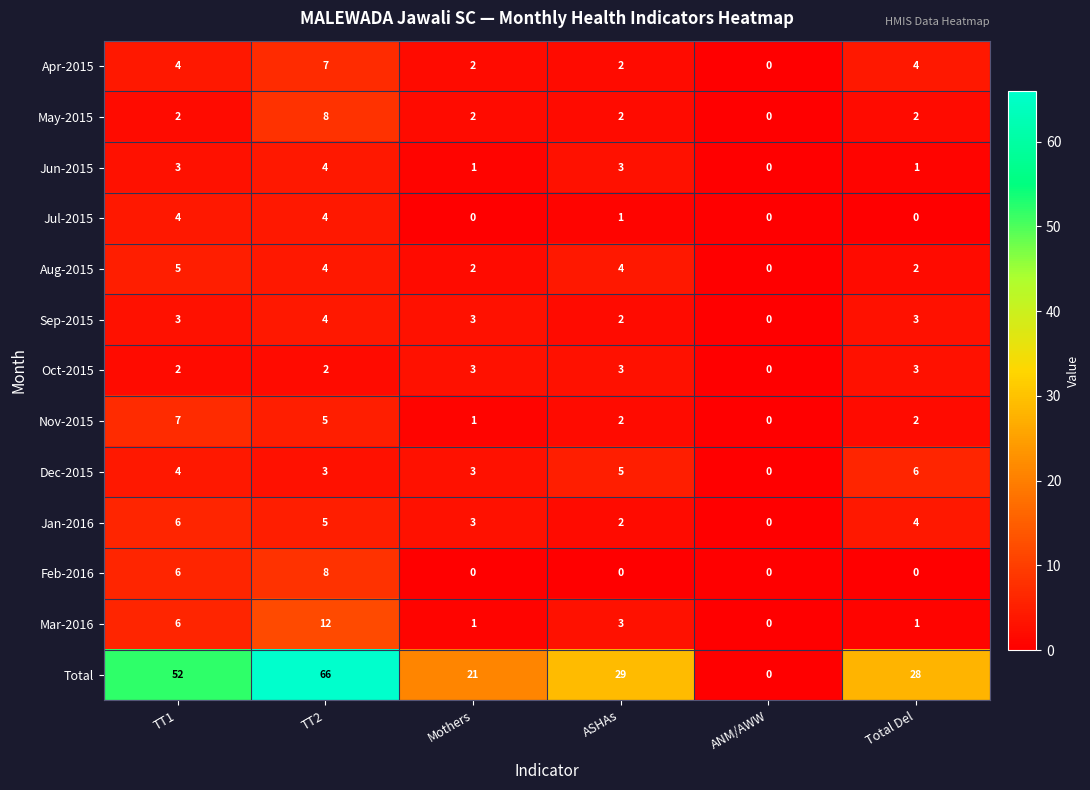

Which series has the largest total across all categories?

Total